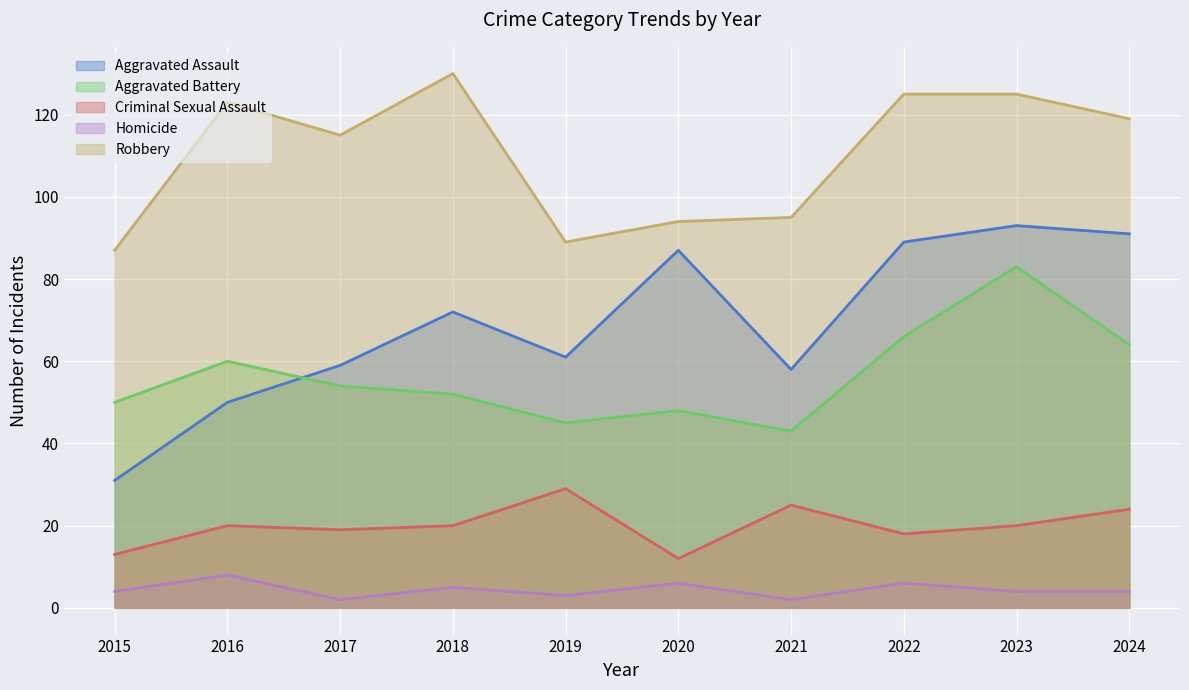

Which series ends up on top after the final intersection of Aggravated Battery and Aggravated Assault?

Aggravated Assault